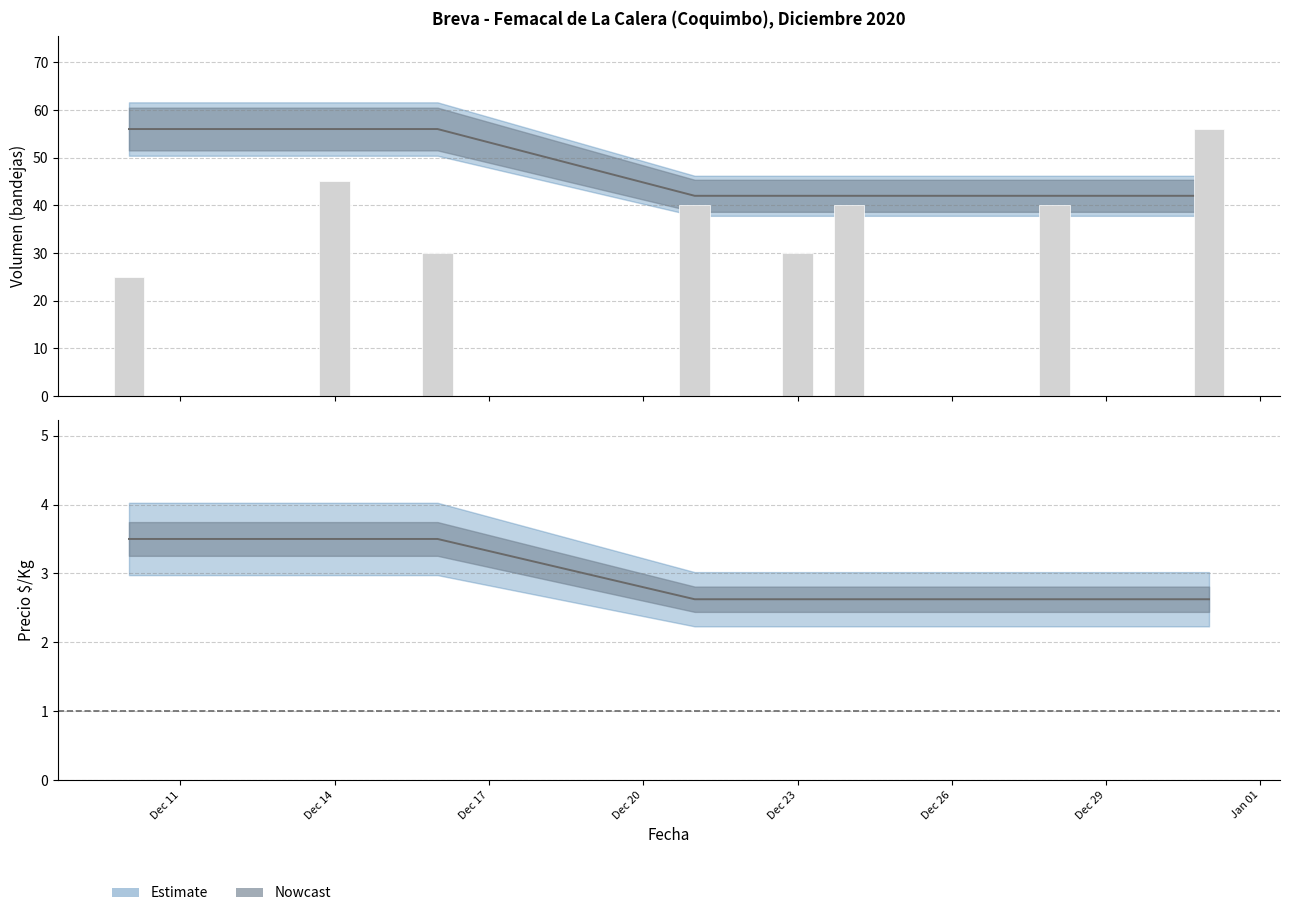

Is it true that Precio minimo equals 59.1 at Dec 23?

False